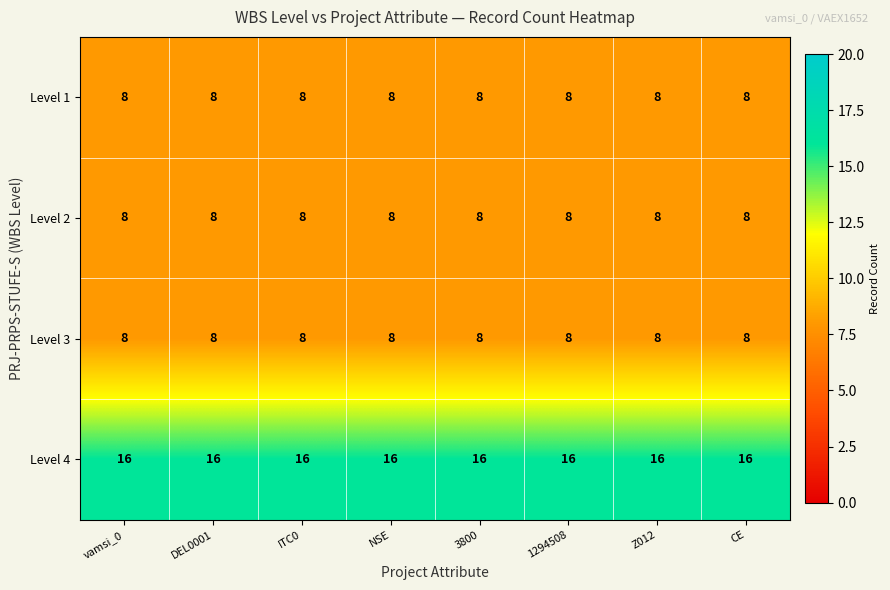

True or false: Level 3 has a value of 8 at CE.

True